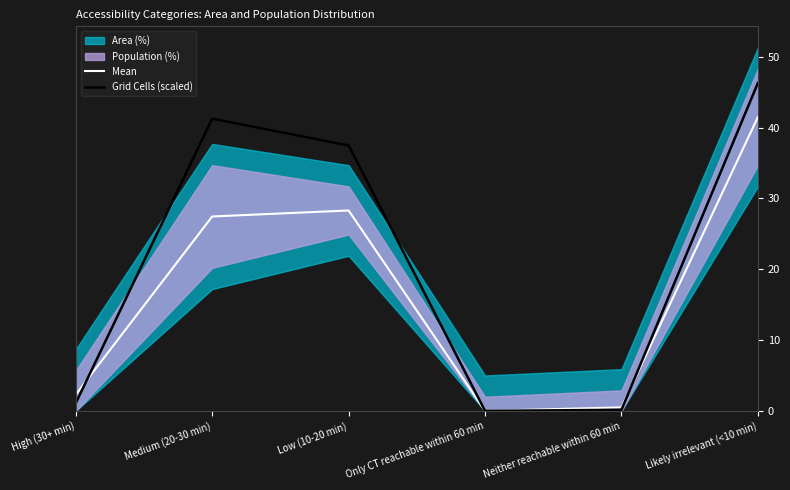

Count the number of categories in the chart.

6